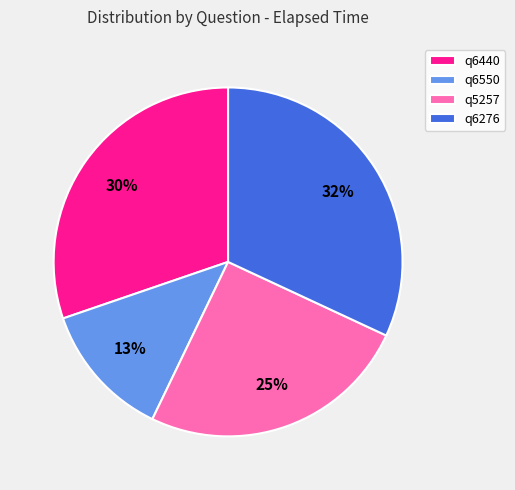

True or false: q6550 accounts for 13% of the total.

True